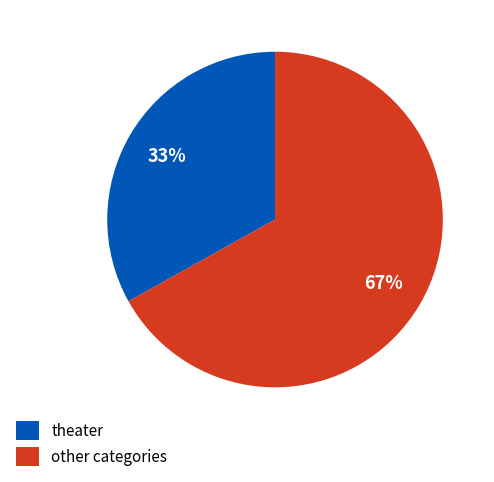

Do theater and other categories together represent more than half of the pie?

Yes